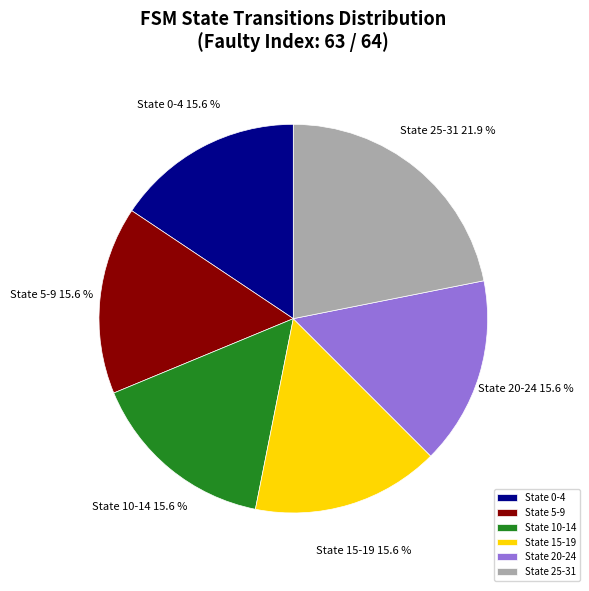

To the nearest percent, what portion does State 10-14 represent?

16%